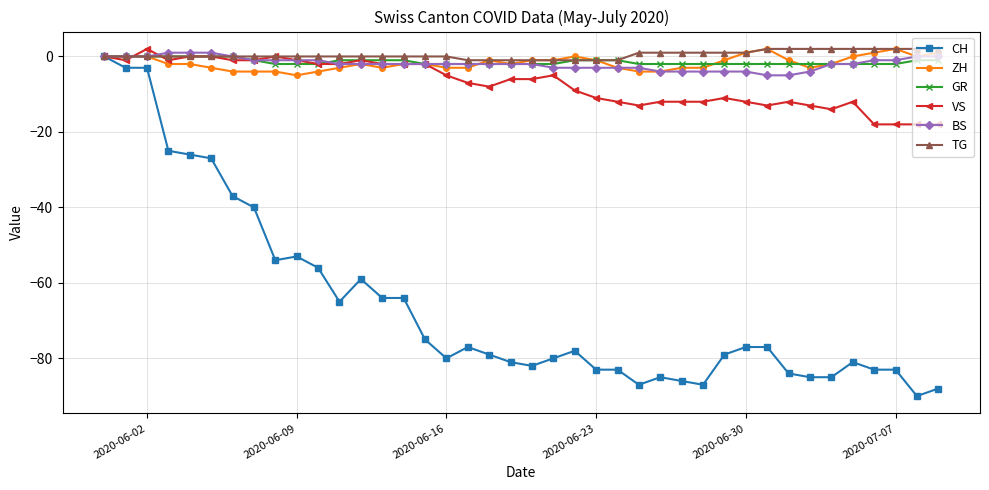

Does the chart have visible grid lines?

Yes